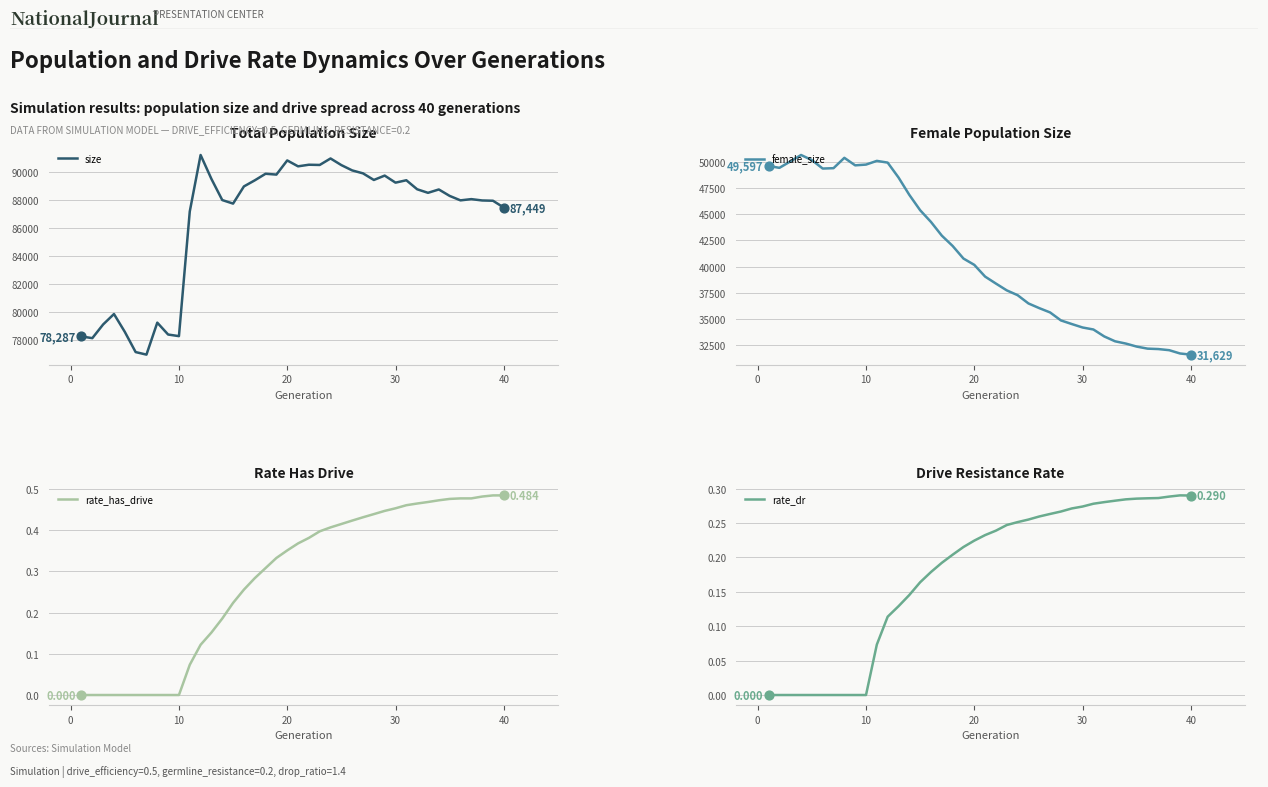

Which series has the widest spread of Y values?

female_size